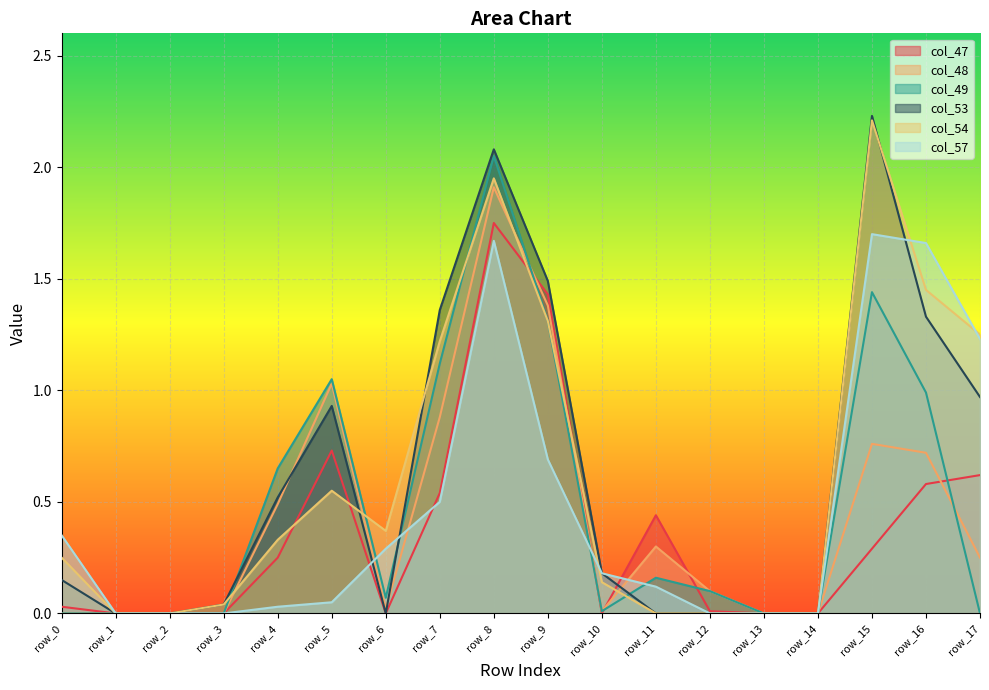

Reading right to left, what are all the values shown in this chart?

col_47: row_17=0.6	row_16=0.6	row_15=0.3	row_14=0.0	row_13=0.0	row_12=0.0	row_11=0.4	row_10=0.0	row_9=1.4	row_8=1.8	row_7=0.5	row_6=0.0	row_5=0.7	row_4=0.2	row_3=0.0	row_2=0.0	row_1=0.0	row_0=0.0
col_48: row_17=0.2	row_16=0.7	row_15=0.8	row_14=0.0	row_13=0.0	row_12=0.1	row_11=0.3	row_10=0.0	row_9=1.4	row_8=1.9	row_7=0.9	row_6=0.0	row_5=1.0	row_4=0.5	row_3=0.0	row_2=0.0	row_1=0.0	row_0=0.0
col_49: row_17=0.0	row_16=1.0	row_15=1.4	row_14=0.0	row_13=0.0	row_12=0.1	row_11=0.2	row_10=0.0	row_9=1.3	row_8=2.0	row_7=1.1	row_6=0.1	row_5=1.1	row_4=0.7	row_3=0.0	row_2=0.0	row_1=0.0	row_0=0.0
col_53: row_17=1.0	row_16=1.3	row_15=2.2	row_14=0.0	row_13=0.0	row_12=0.0	row_11=0.0	row_10=0.2	row_9=1.5	row_8=2.1	row_7=1.4	row_6=0.0	row_5=0.9	row_4=0.5	row_3=0.0	row_2=0.0	row_1=0.0	row_0=0.1
col_54: row_17=1.2	row_16=1.4	row_15=2.2	row_14=0.0	row_13=0.0	row_12=0.0	row_11=0.0	row_10=0.1	row_9=1.3	row_8=1.9	row_7=1.2	row_6=0.4	row_5=0.6	row_4=0.3	row_3=0.0	row_2=0.0	row_1=0.0	row_0=0.2
col_57: row_17=1.2	row_16=1.7	row_15=1.7	row_14=0.0	row_13=0.0	row_12=0.0	row_11=0.1	row_10=0.2	row_9=0.7	row_8=1.7	row_7=0.5	row_6=0.3	row_5=0.1	row_4=0.0	row_3=0.0	row_2=0.0	row_1=0.0	row_0=0.3